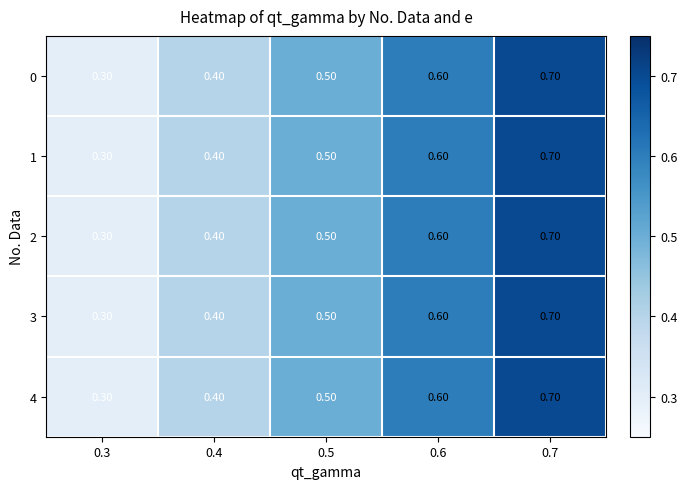

At which category is the sum across all series the highest?

0.7